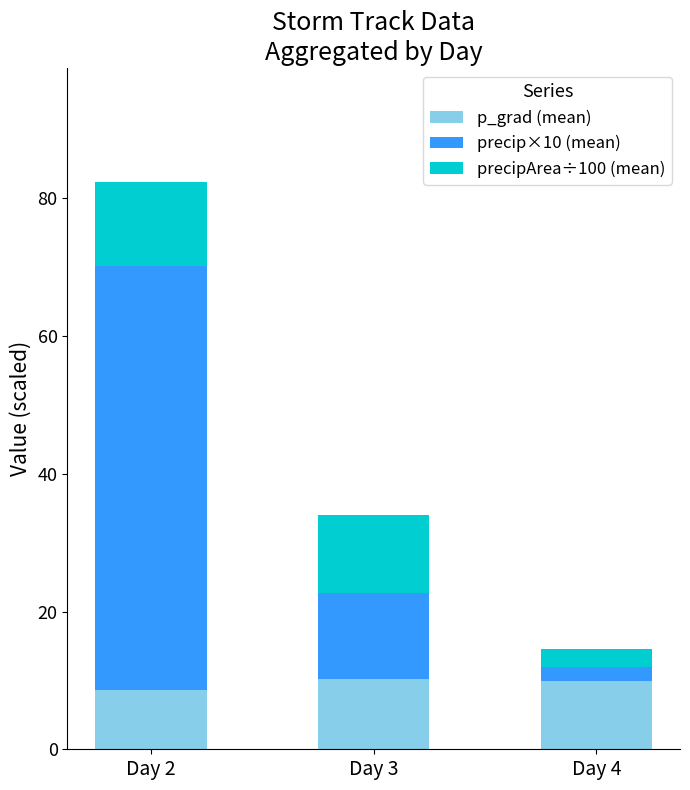

What is the total value across all series at Day 4?

14.6